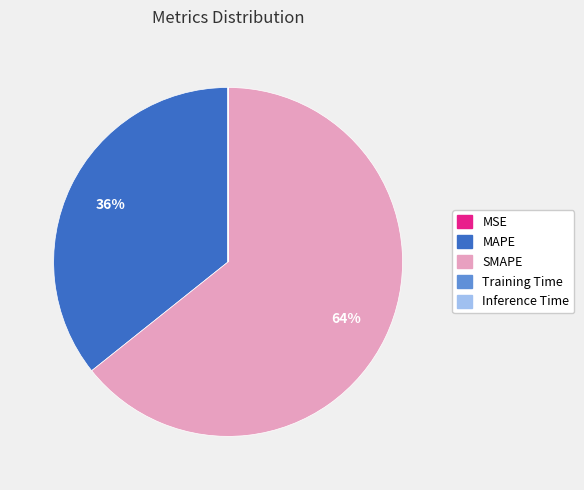

True or false: SMAPE accounts for 70% of the total.

False